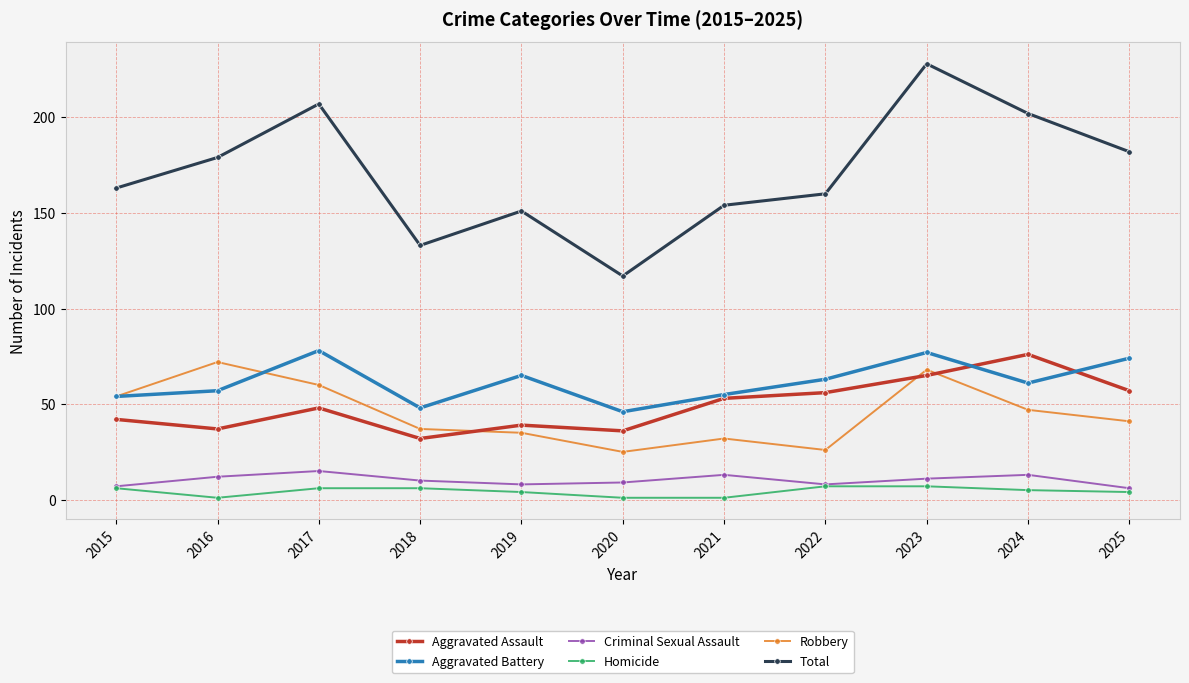

True or false: Aggravated Assault has more than 2 interior local peaks.

True